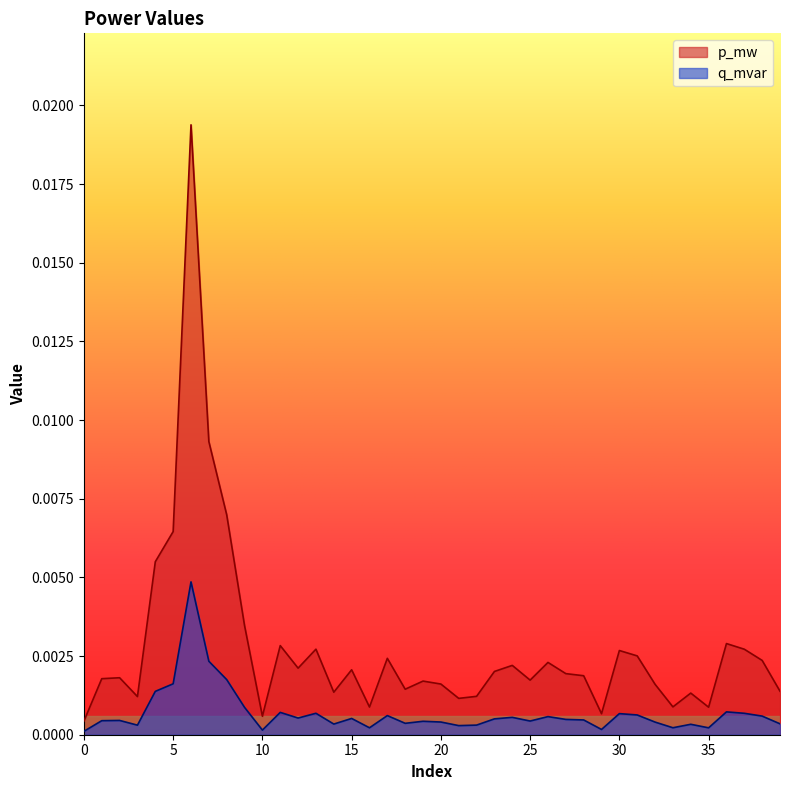

Rank the series by their average value, from highest to lowest.

p_mw, q_mvar